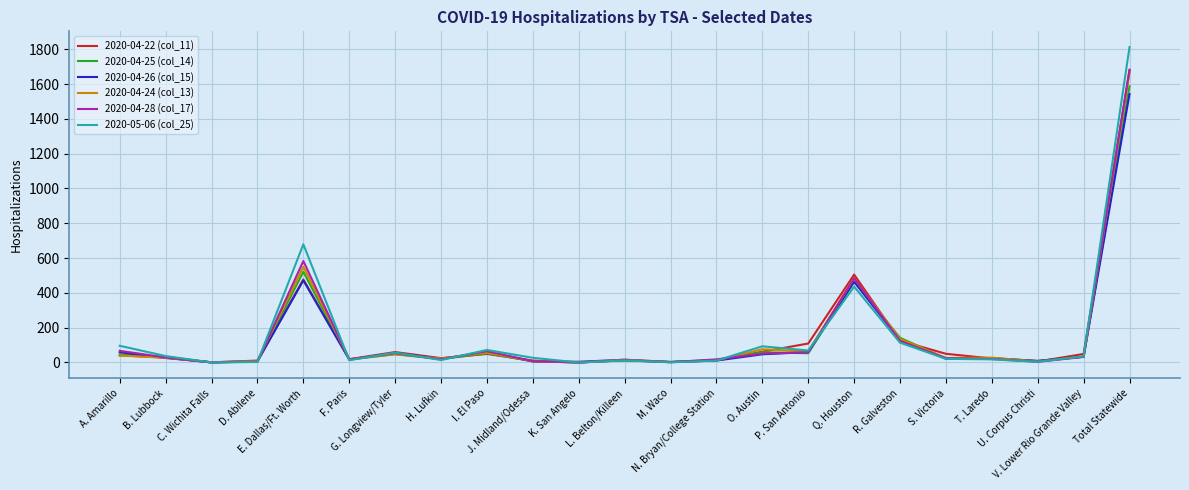

What is the maximum value shown in the chart?

1812